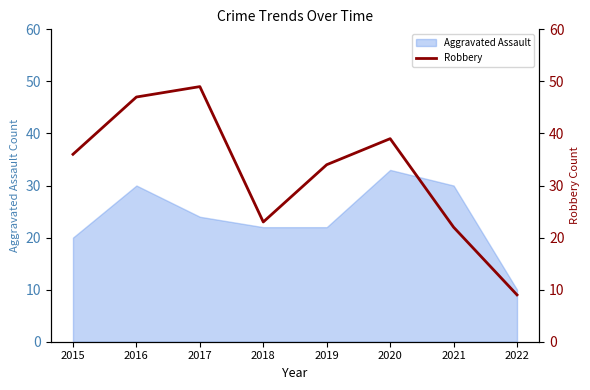

What is the maximum value shown in the chart?

49